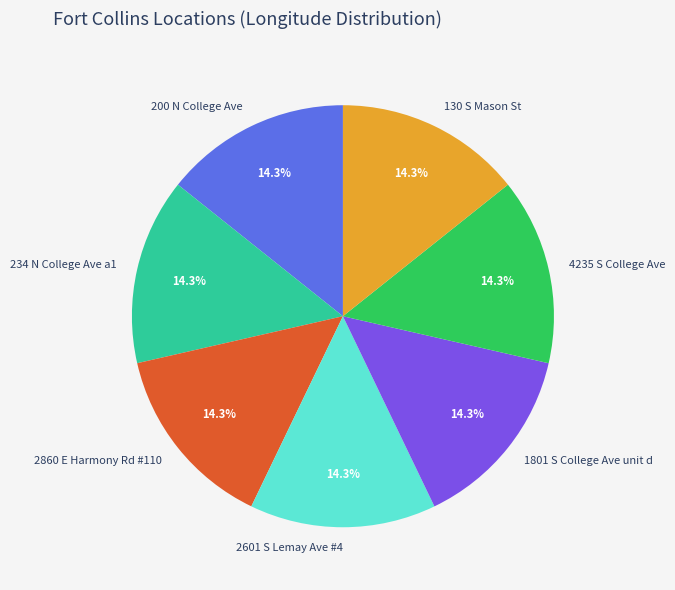

To the nearest percent, what is the combined percentage of 4235 S College Ave and 2601 S Lemay Ave #4?

29%